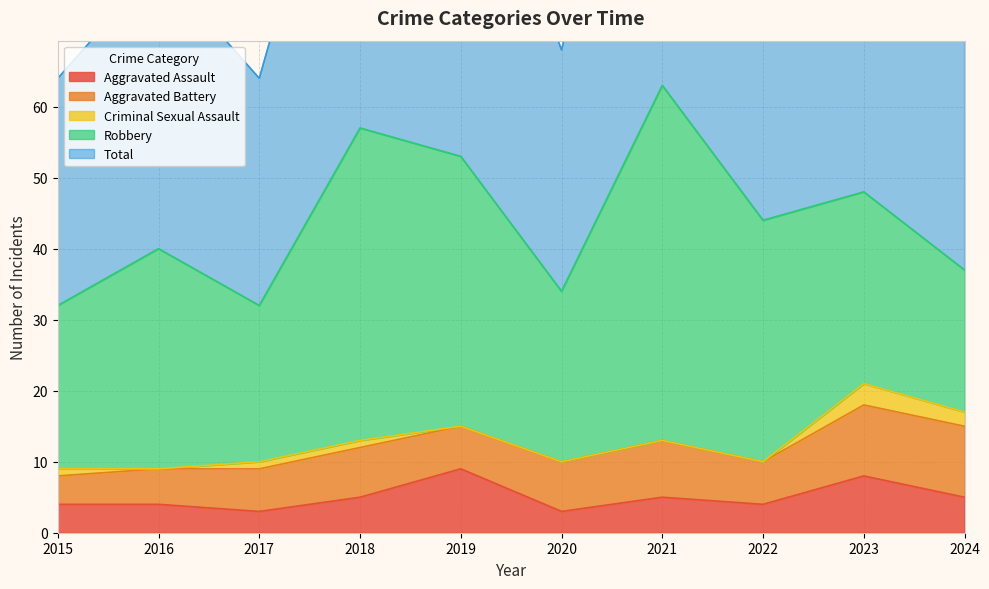

Where does the Robbery series first go above 31?

2018